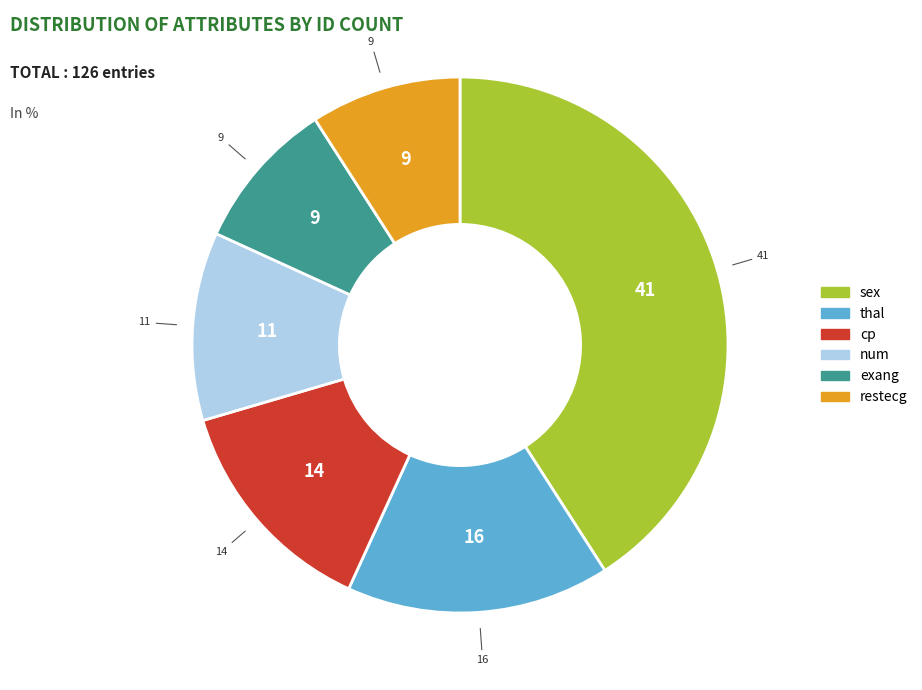

Which category has the biggest portion of the pie?

sex